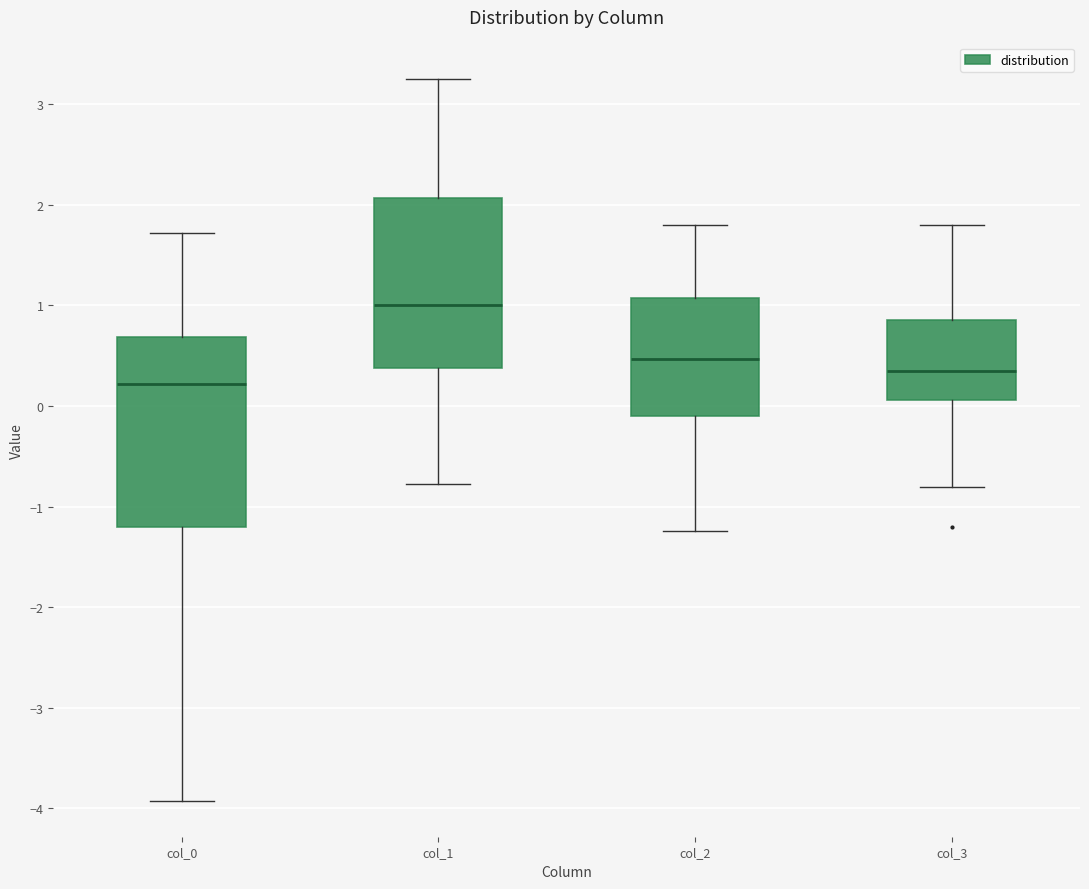

Reading left to right, transcribe this box plot: for each box, give where its median line is, the range the box spans, and where its two whiskers end, as read against the y-axis. The values are not printed on the chart, so give them approximately, as read against the axis.

col_0: median 0.2, box -1.2 to 0.7, whiskers -3.9 to 1.7
col_1: median 1.0, box 0.4 to 2.1, whiskers -0.8 to 3.3
col_2: median 0.5, box -0.1 to 1.1, whiskers -1.2 to 1.8
col_3: median 0.4, box 0.1 to 0.9, whiskers -0.8 to 1.8